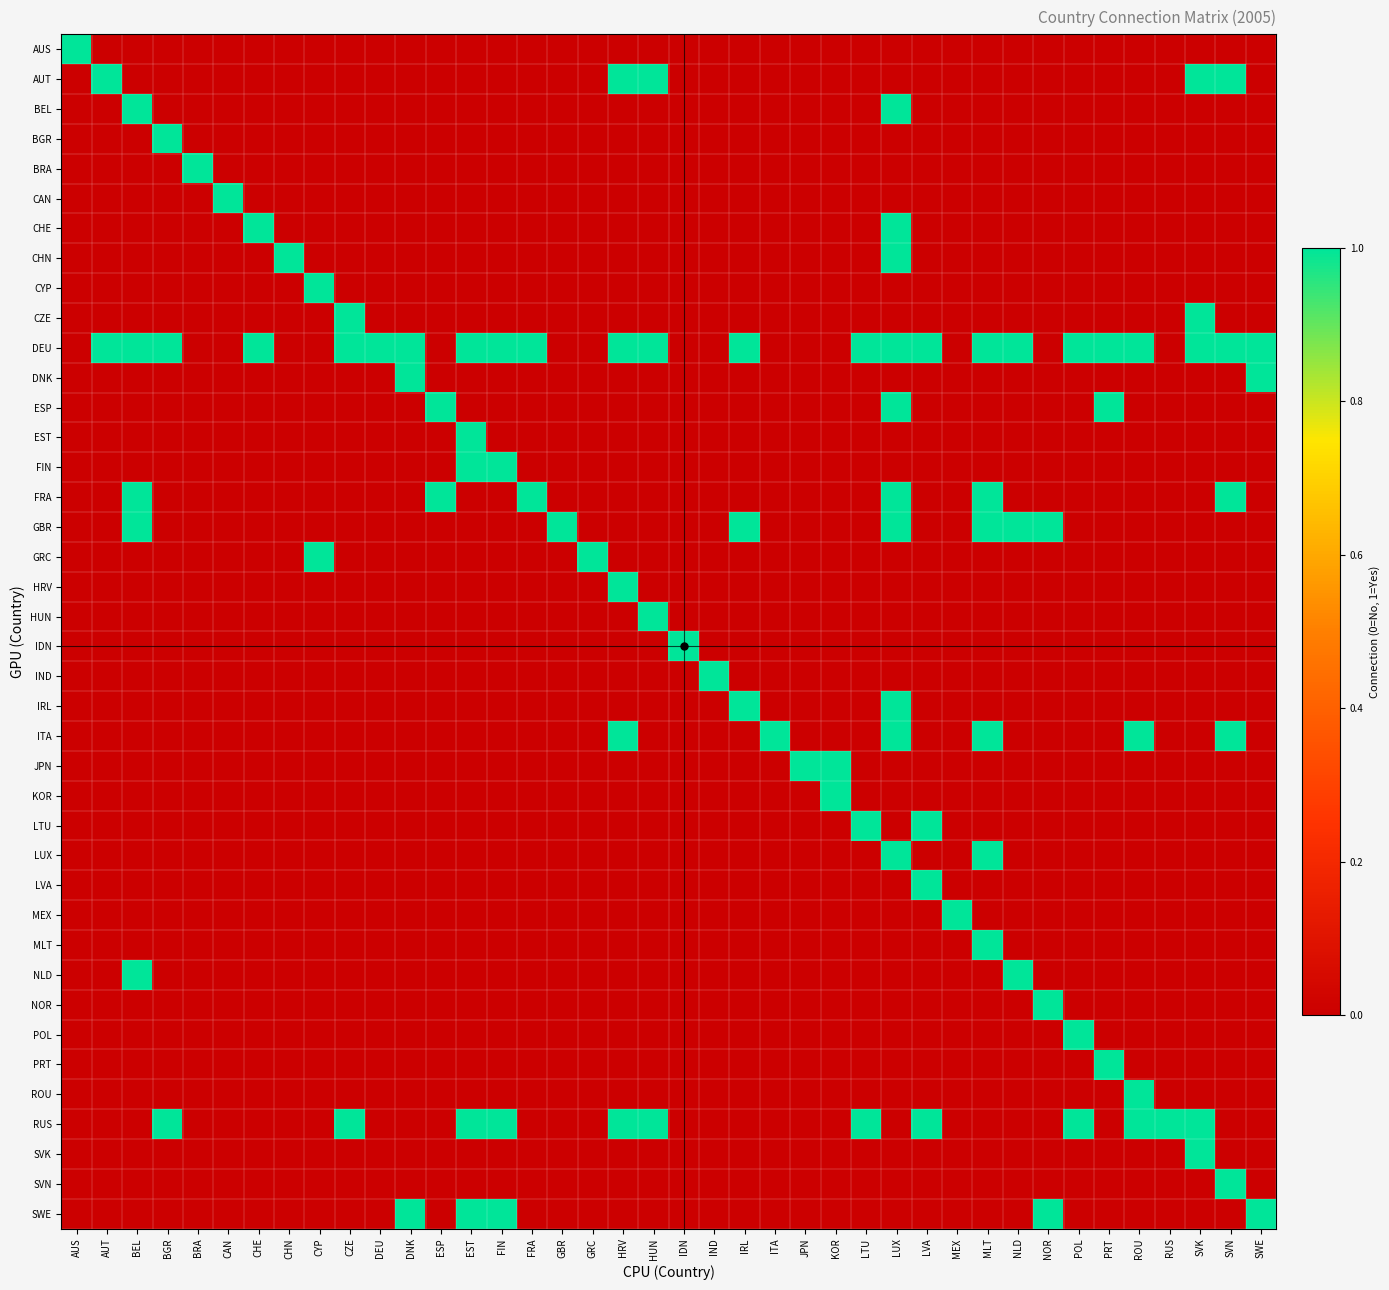

Which series changed the most between FIN and PRT?

ESP